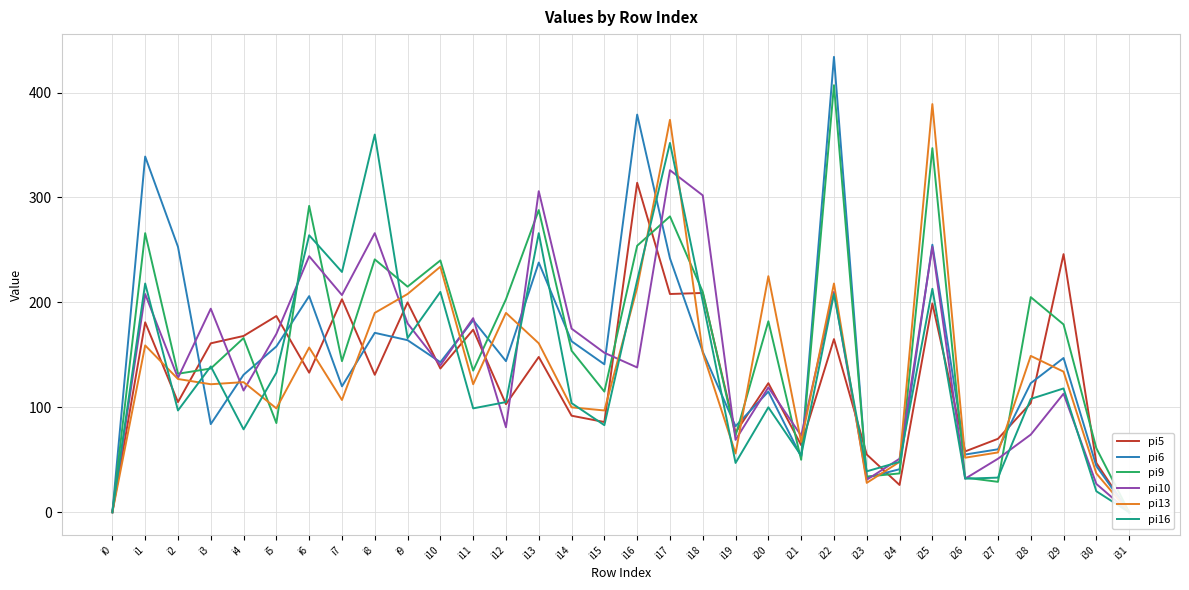

How many times do pi13 and pi6 cross each other?

14